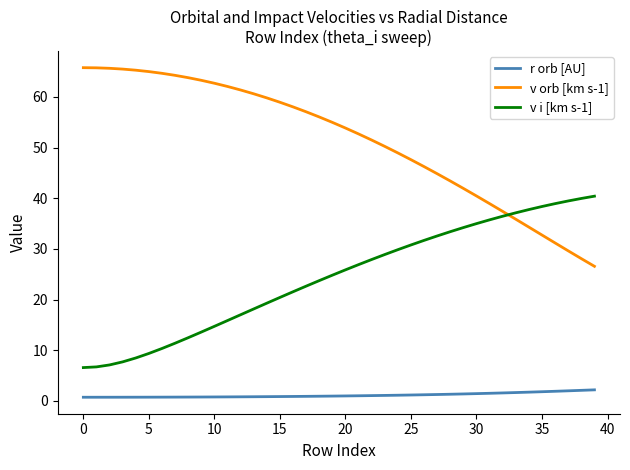

Which series has the largest range (max minus min)?

v orb [km s-1]